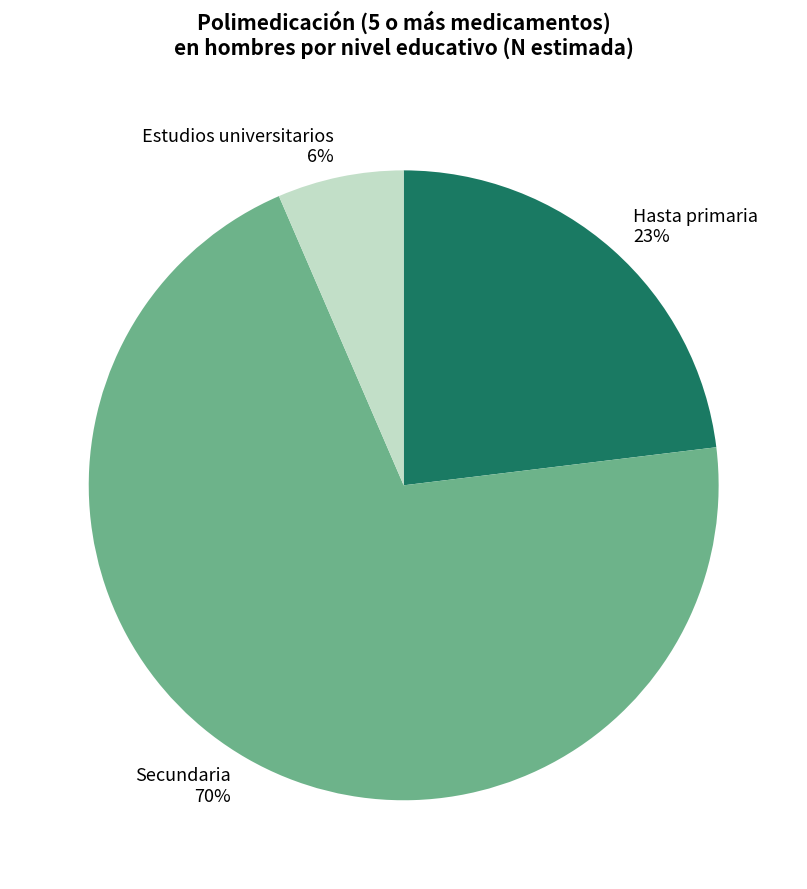

What is the largest slice in the pie chart?

Secundaria 70%